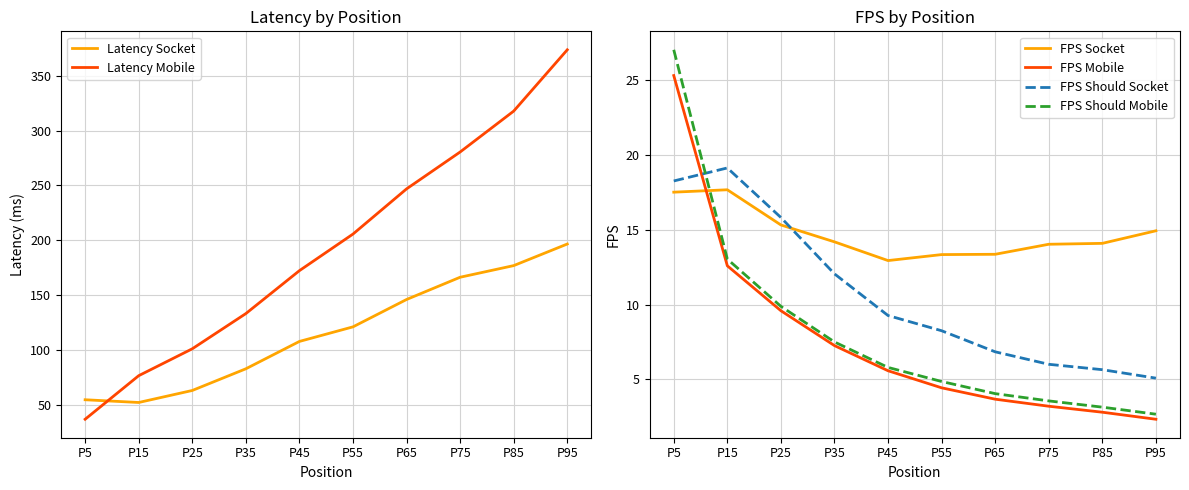

Where is the first local minimum for Latency Socket?

P15